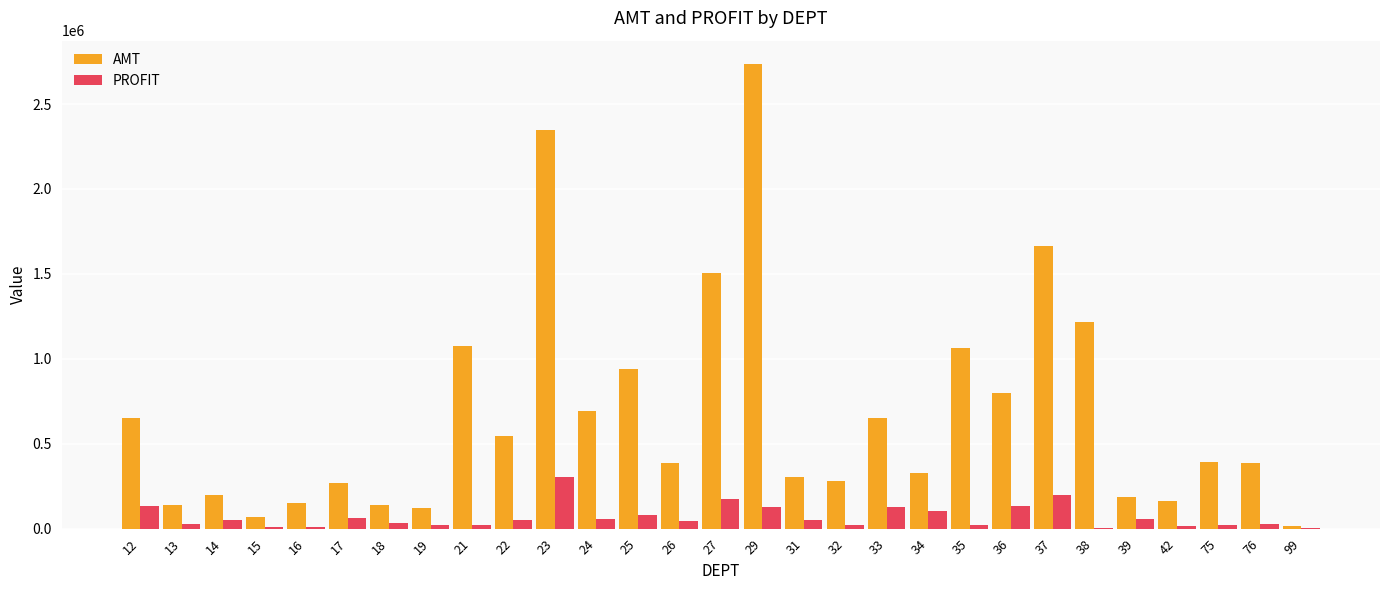

At which label is AMT closest to 1377322?

27